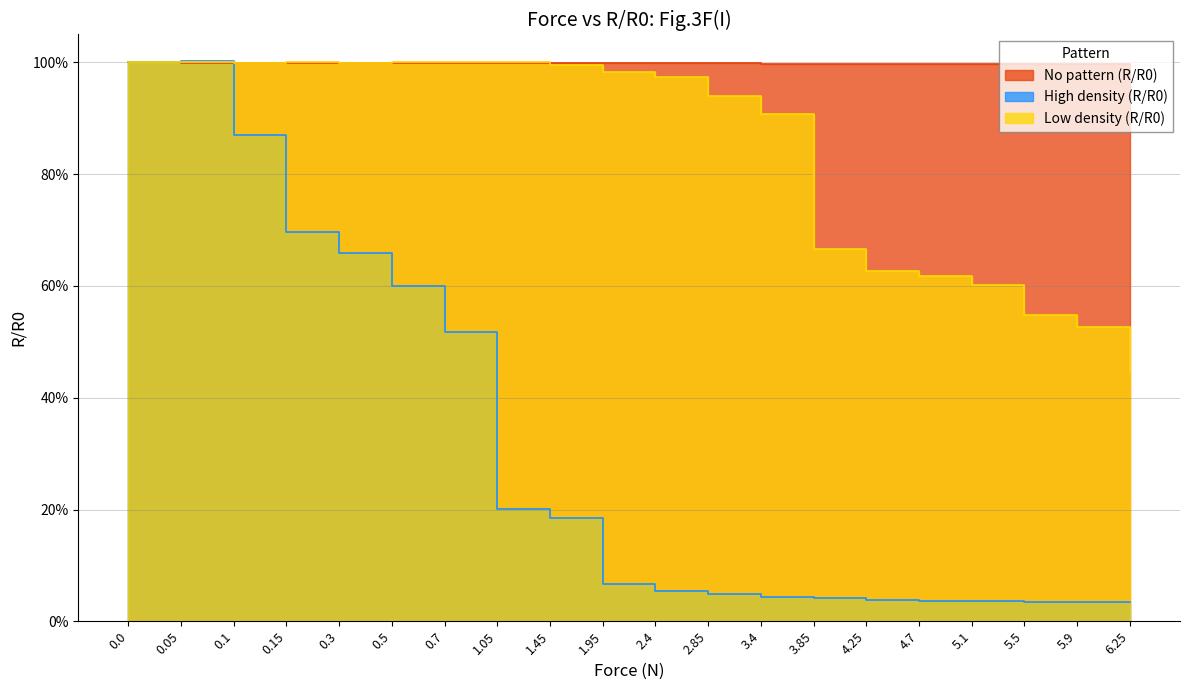

Reading left to right, extract all data points from this chart.

No pattern (R/R0): 1.0	1.0	1.0	1.0	1.0	1.0	1.0	1.0	1.0	1.0	1.0	1.0	1.0	1.0	1.0	1.0	1.0	1.0	1.0	1.0
High density (R/R0): 1.0	1.0	0.9	0.7	0.7	0.6	0.5	0.2	0.2	0.1	0.1	0.0	0.0	0.0	0.0	0.0	0.0	0.0	0.0	0.0
Low density (R/R0): 1.0	1.0	1.0	1.0	1.0	1.0	1.0	1.0	1.0	1.0	1.0	0.9	0.9	0.7	0.6	0.6	0.6	0.5	0.5	0.4